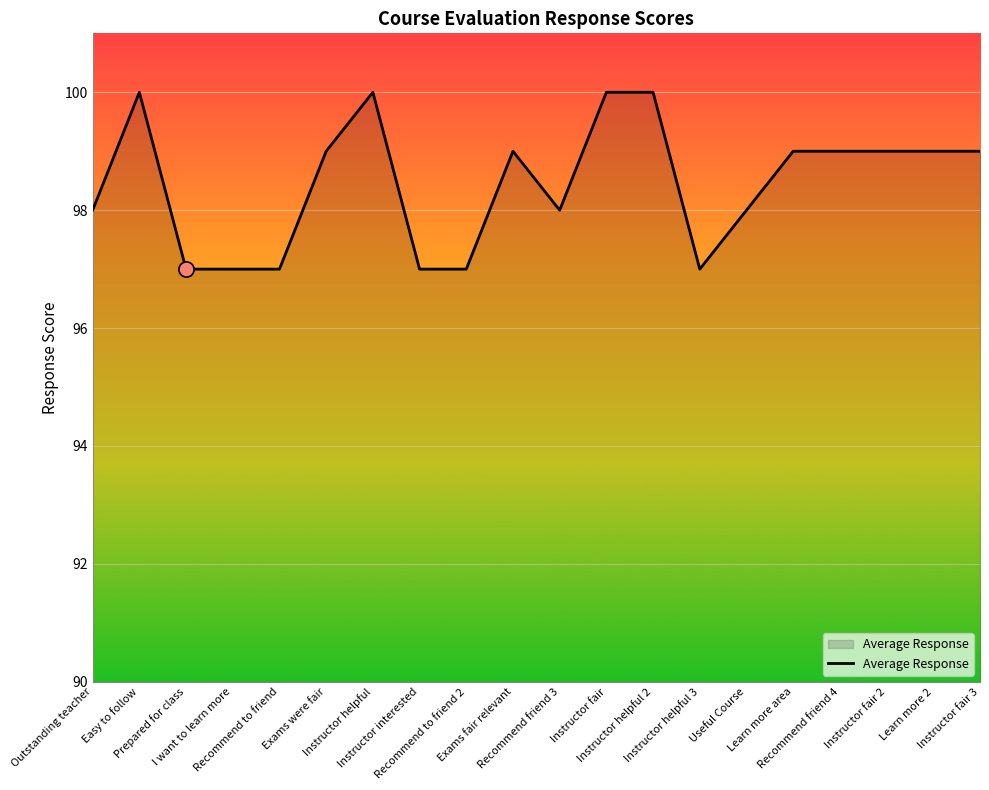

Approximately how many times larger is the value at Prepared for class compared to Recommend friend 3?

1.0